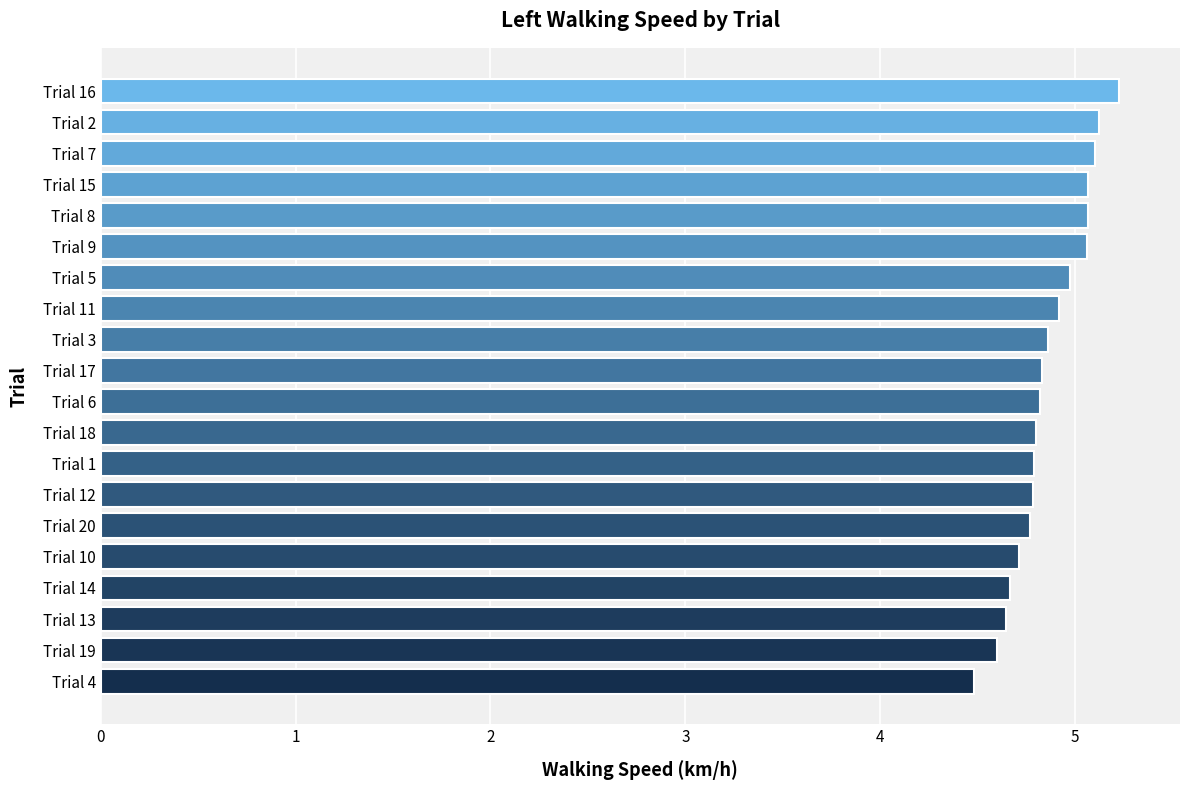

Is it true that the value at Trial 17 is 4.8?

True